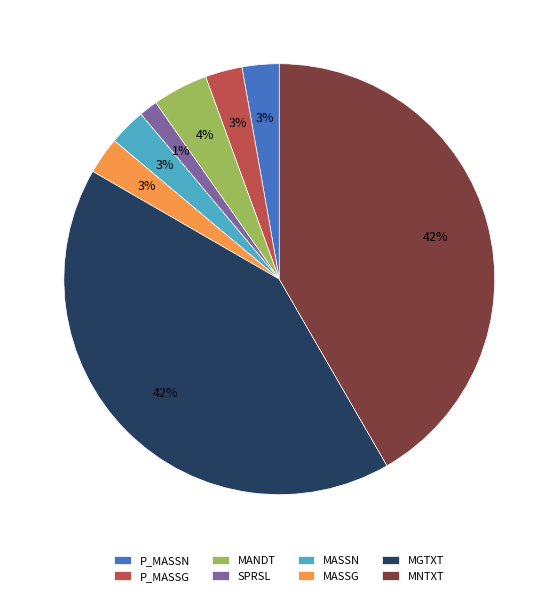

Is MNTXT the majority of the pie?

No